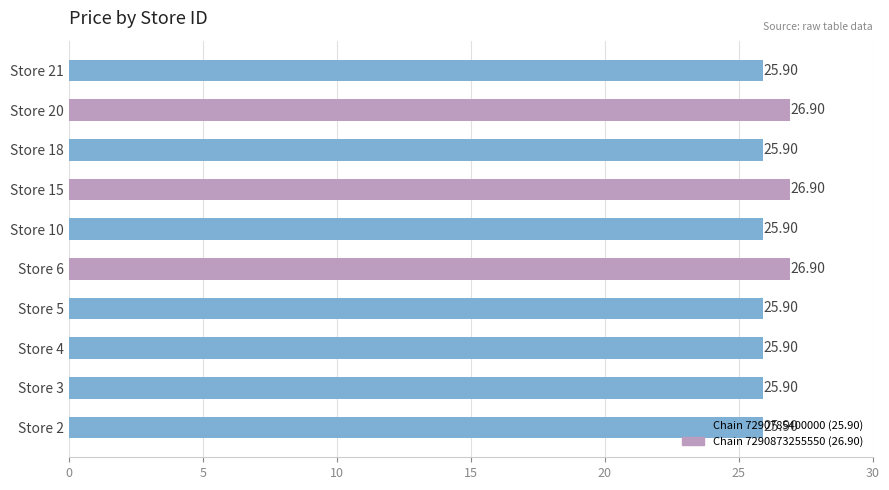

What is the sum of the values at Store 3 and Store 4?

51.8